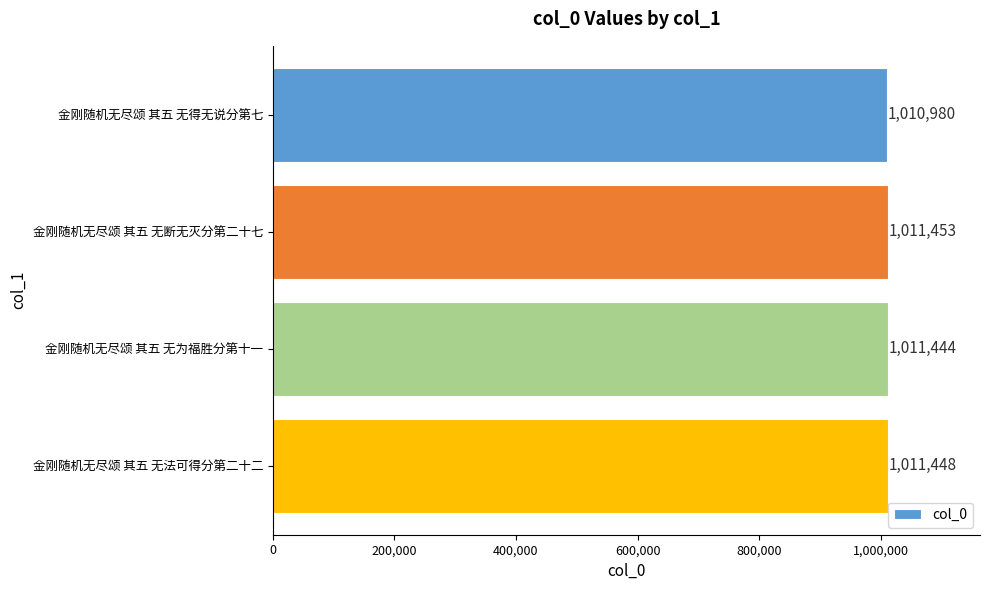

The chart shows a value of 1011448 at 金刚随机无尽颂 其五 无法可得分第二十二. True or false?

True